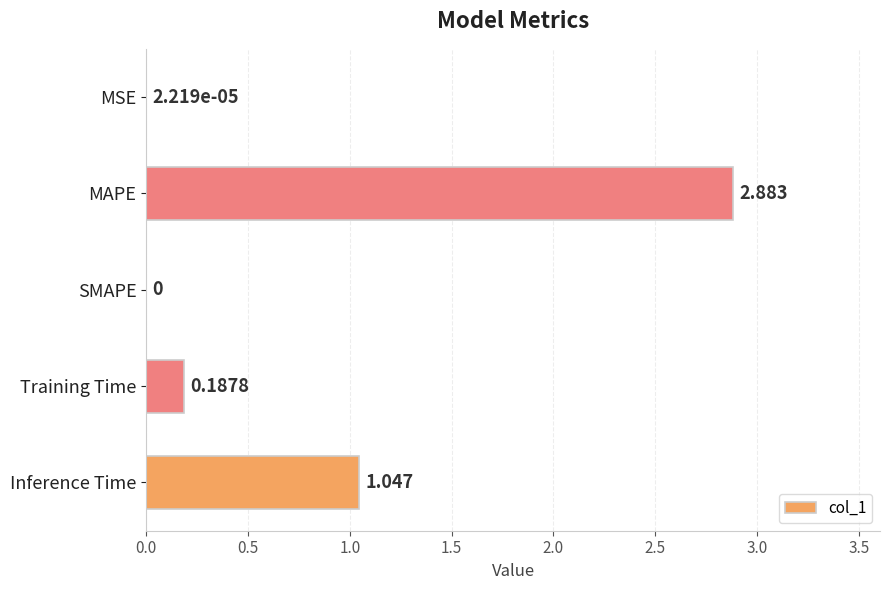

Which has a higher value, Inference Time or MSE?

Inference Time